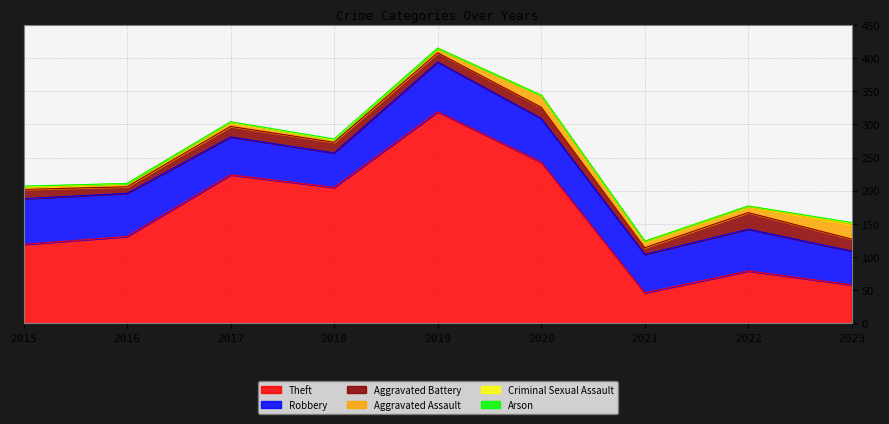

Rank the categories by Aggravated Assault value from highest to lowest.

2023, 2020, 2021, 2022, 2019, 2017, 2016, 2018, 2015